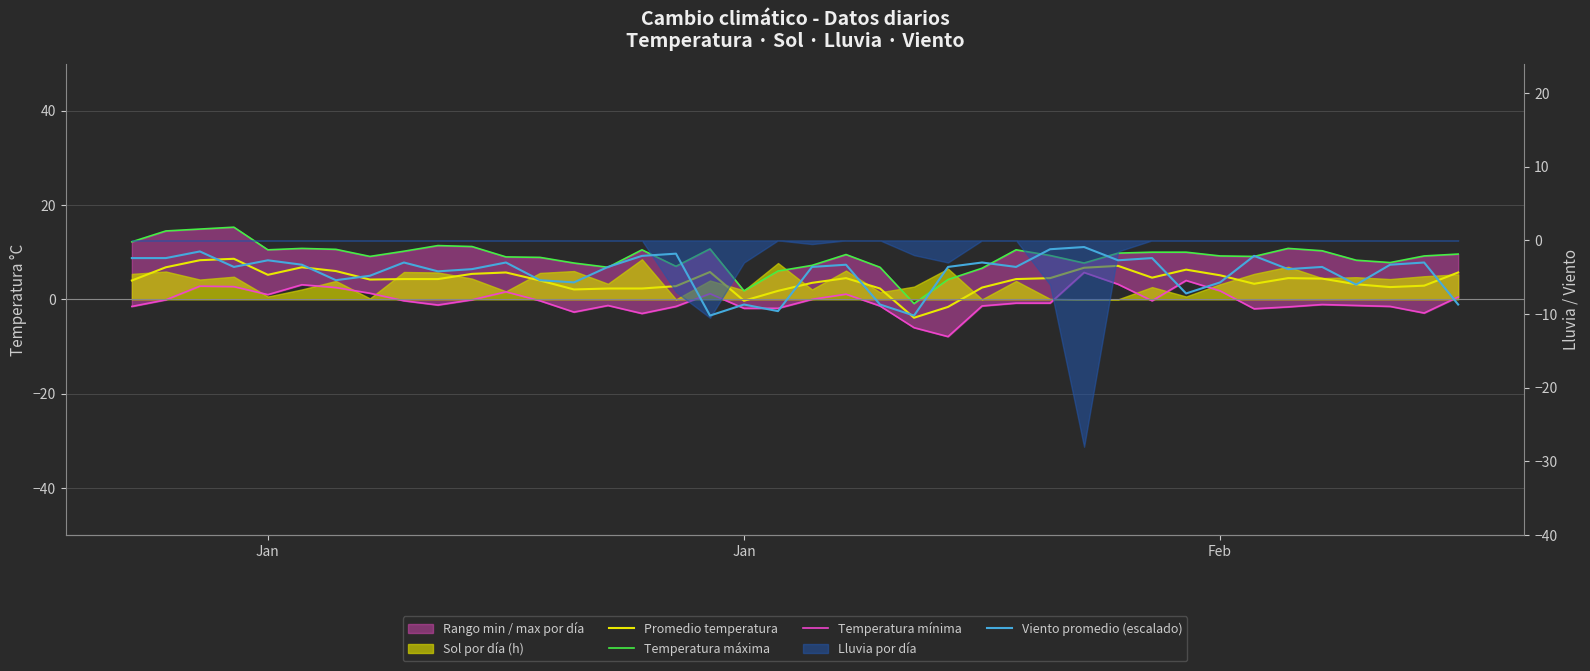

True or false: Temperatura máxima and Viento promedio (escalado) intersect in this chart.

False